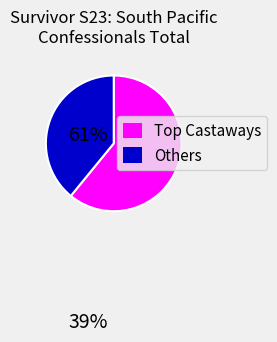

Is there a majority slice in this chart?

Yes